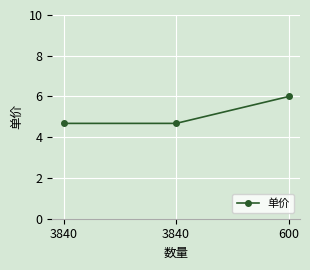

What is the ratio of the value at 3840 to the value at 600?

0.8